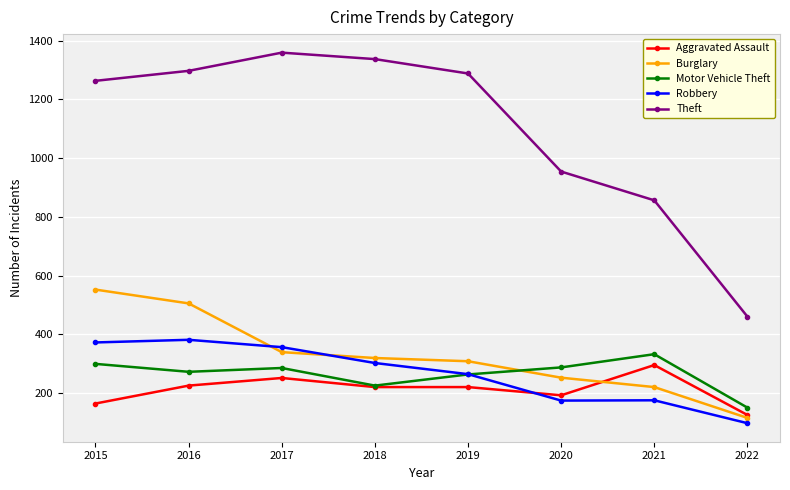

True or false: Theft and Robbery intersect in this chart.

False